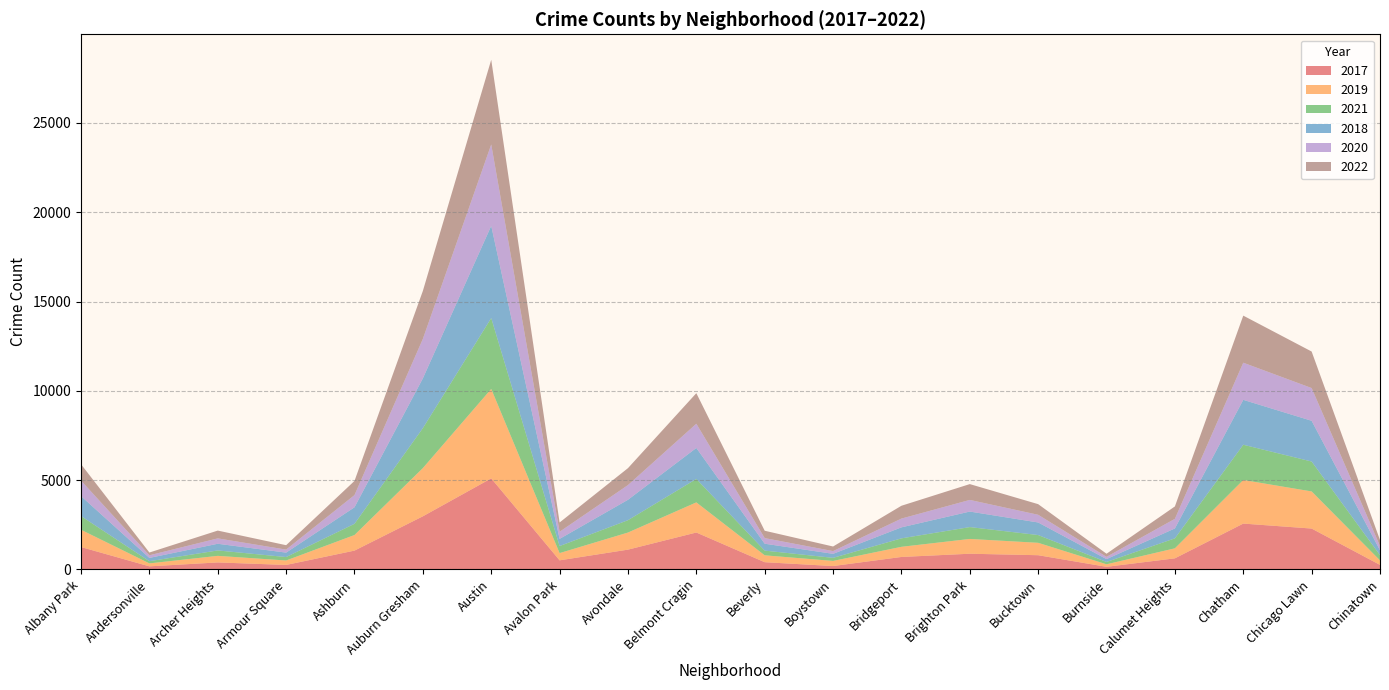

Reading right to left, extract all data points from this chart.

2017: Chinatown=253	Chicago Lawn=2288	Chatham=2566	Calumet Heights=620	Burnside=145	Bucktown=795	Brighton Park=878	Bridgeport=697	Boystown=188	Beverly=404	Belmont Cragin=2066	Avondale=1107	Avalon Park=508	Austin=5096	Auburn Gresham=2973	Ashburn=1053	Armour Square=250	Archer Heights=391	Andersonville=171	Albany Park=1252
2019: Chinatown=253	Chicago Lawn=2078	Chatham=2441	Calumet Heights=561	Burnside=142	Bucktown=694	Brighton Park=828	Bridgeport=568	Boystown=287	Beverly=385	Belmont Cragin=1687	Avondale=957	Avalon Park=405	Austin=5008	Auburn Gresham=2700	Ashburn=872	Armour Square=249	Archer Heights=368	Andersonville=166	Albany Park=968
2021: Chinatown=293	Chicago Lawn=1675	Chatham=1974	Calumet Heights=559	Burnside=130	Bucktown=435	Brighton Park=664	Bridgeport=474	Boystown=173	Beverly=264	Belmont Cragin=1312	Avondale=692	Avalon Park=395	Austin=3970	Auburn Gresham=2237	Ashburn=629	Armour Square=193	Archer Heights=303	Andersonville=123	Albany Park=767
2018: Chinatown=273	Chicago Lawn=2281	Chatham=2513	Calumet Heights=554	Burnside=160	Bucktown=704	Brighton Park=869	Bridgeport=616	Boystown=224	Beverly=386	Belmont Cragin=1736	Avondale=1142	Avalon Park=401	Austin=5163	Auburn Gresham=2787	Ashburn=924	Armour Square=248	Archer Heights=374	Andersonville=184	Albany Park=1117
2020: Chinatown=238	Chicago Lawn=1833	Chatham=2080	Calumet Heights=538	Burnside=126	Bucktown=431	Brighton Park=652	Bridgeport=491	Boystown=153	Beverly=314	Belmont Cragin=1356	Avondale=824	Avalon Park=399	Austin=4556	Auburn Gresham=2211	Ashburn=684	Armour Square=169	Archer Heights=302	Andersonville=147	Albany Park=868
2022: Chinatown=337	Chicago Lawn=2045	Chatham=2636	Calumet Heights=695	Burnside=175	Bucktown=595	Brighton Park=886	Bridgeport=718	Boystown=258	Beverly=412	Belmont Cragin=1712	Avondale=948	Avalon Park=519	Austin=4743	Auburn Gresham=2685	Ashburn=793	Armour Square=247	Archer Heights=436	Andersonville=155	Albany Park=917